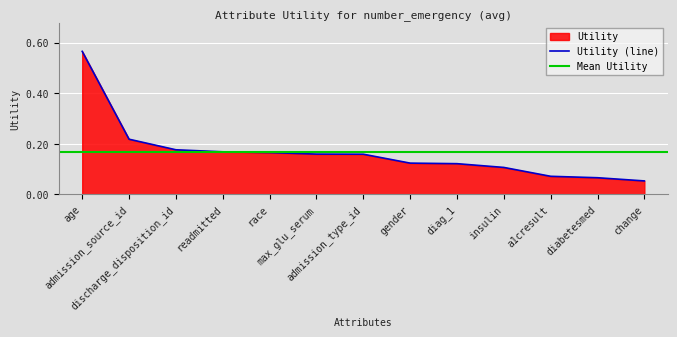

At which label is the value closest to 0?

change